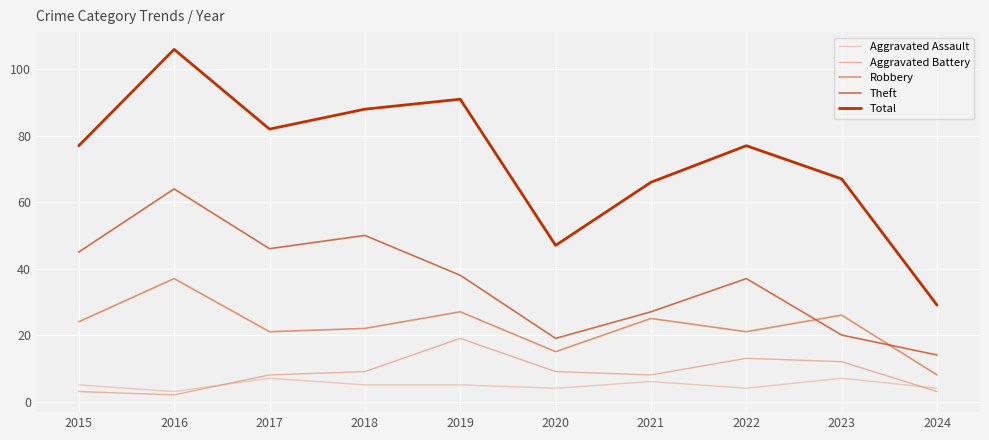

How many lines are shown in the chart?

5